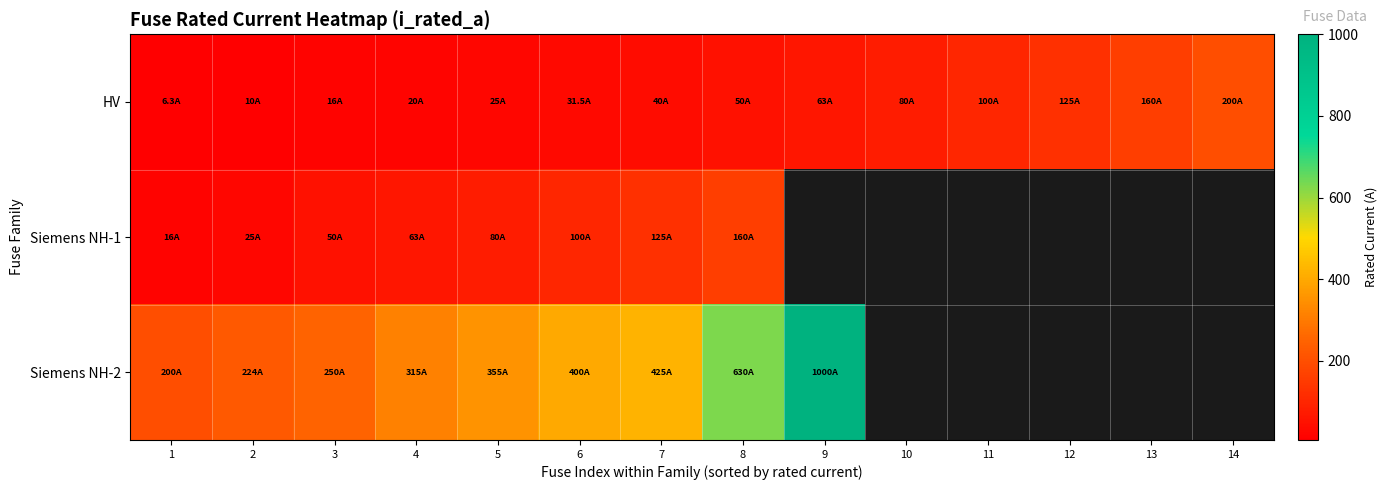

Which series changed the most between 12 and 14?

HV